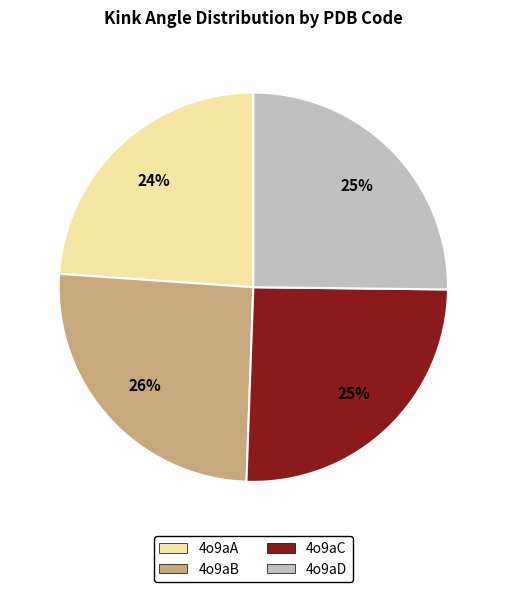

True or false: 4o9aB accounts for 26% of the total.

True